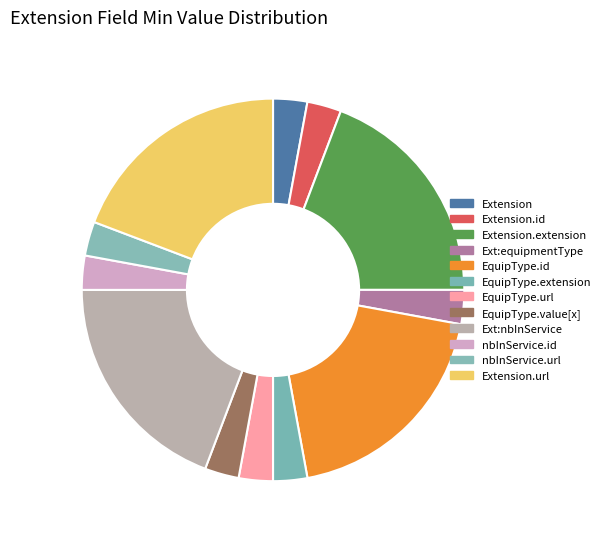

How many segments does this pie chart have?

12